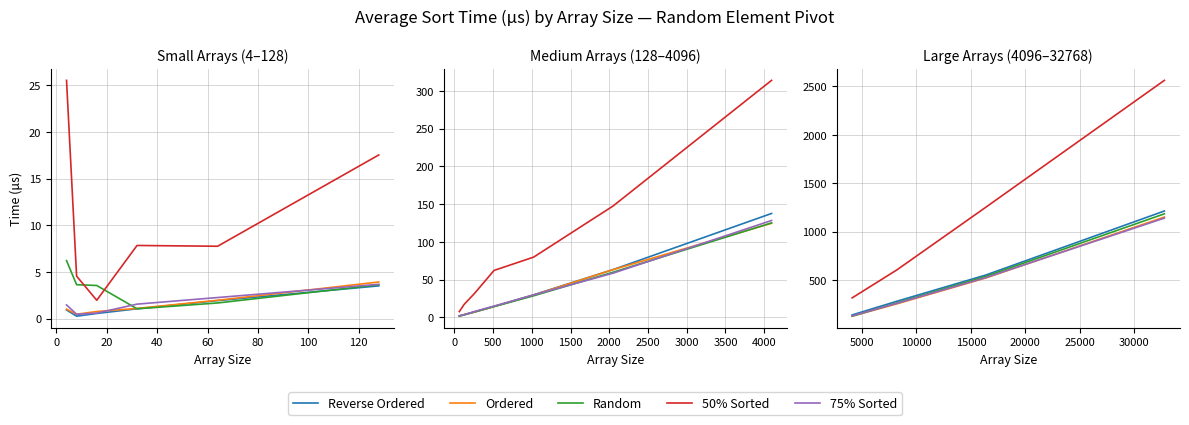

What is the maximum value shown in the chart?

2563.1